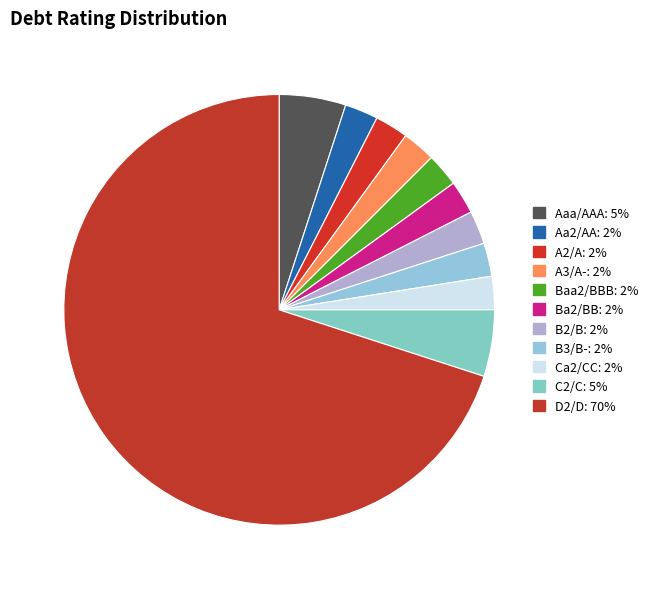

Is there a majority slice in this chart?

Yes